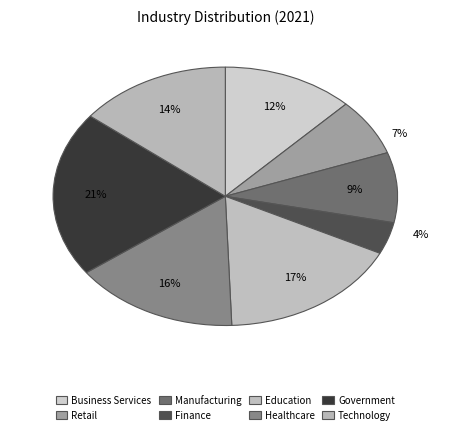

Is the sum of Manufacturing and Finance greater than half?

No